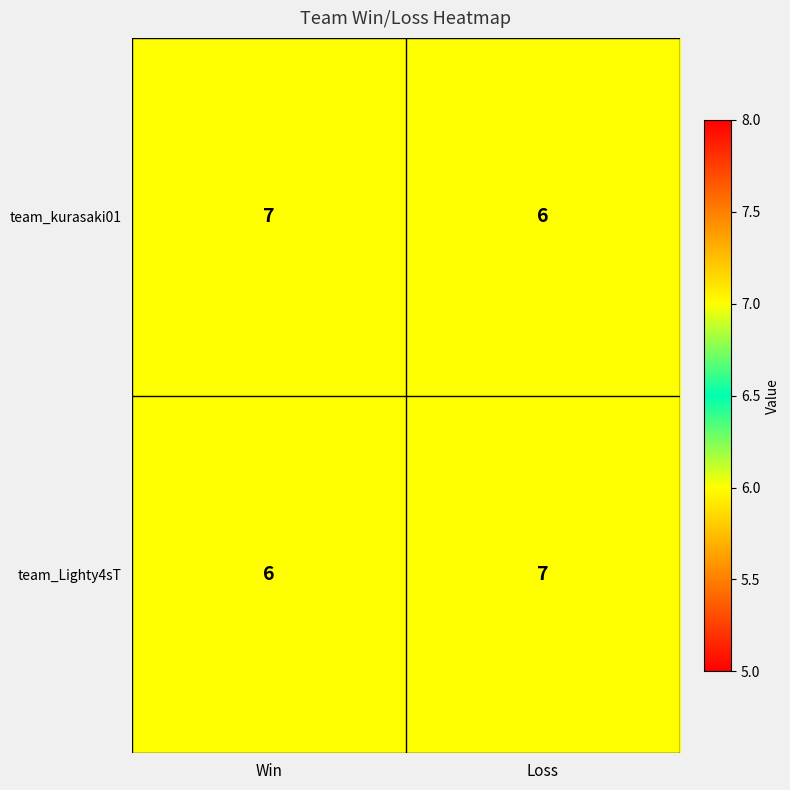

What is the total value across all series at Win?

13